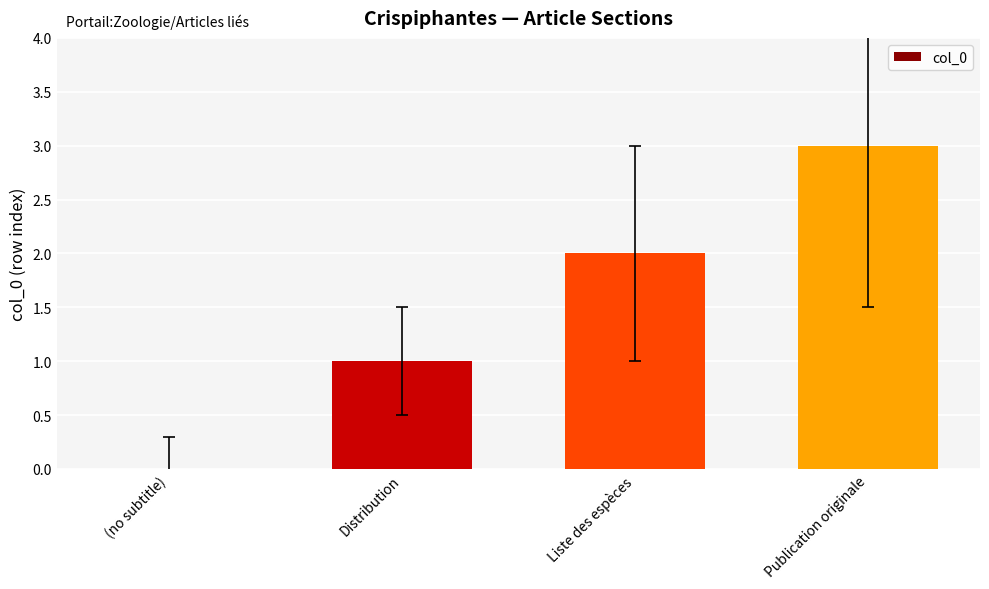

Which category has the highest value across all series?

Publication originale